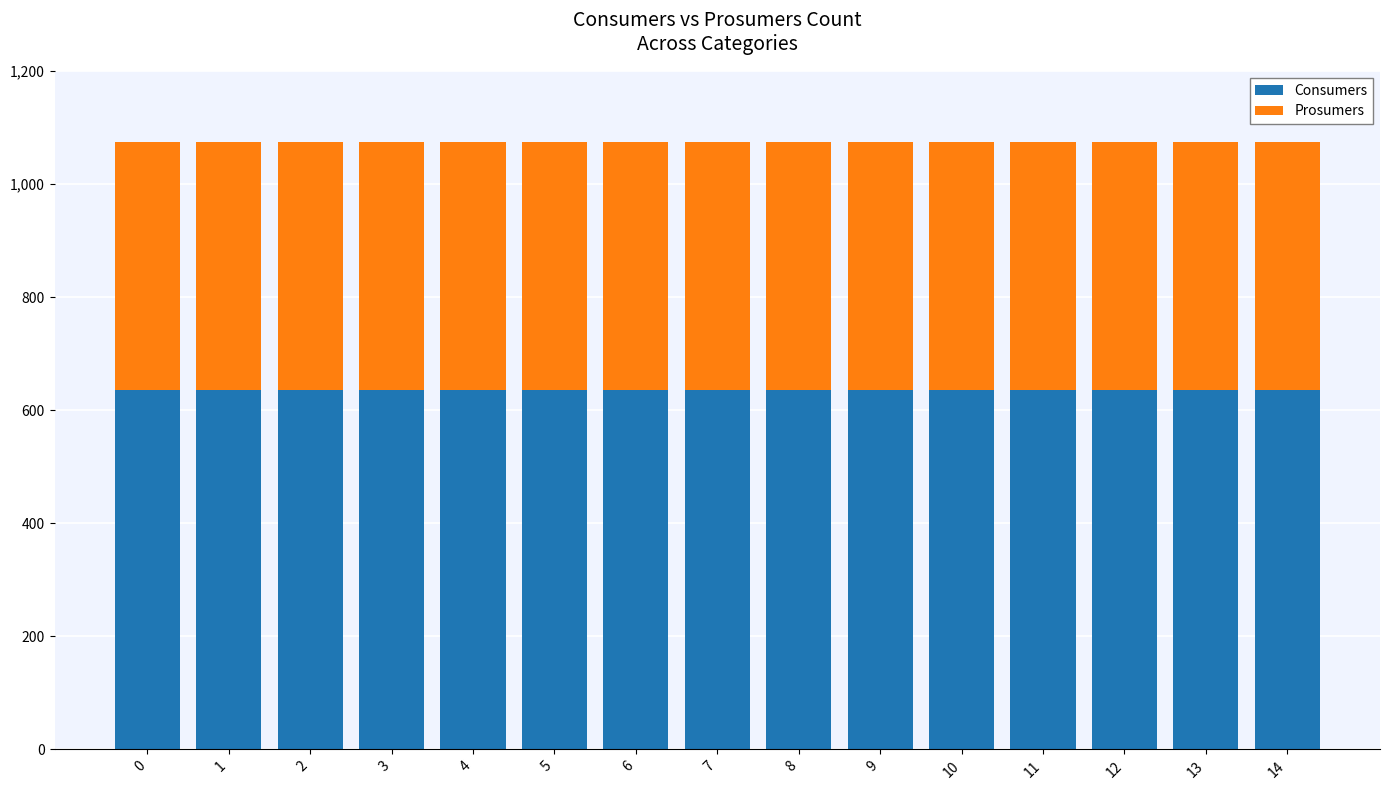

What is the total value across all series at 11?

1075